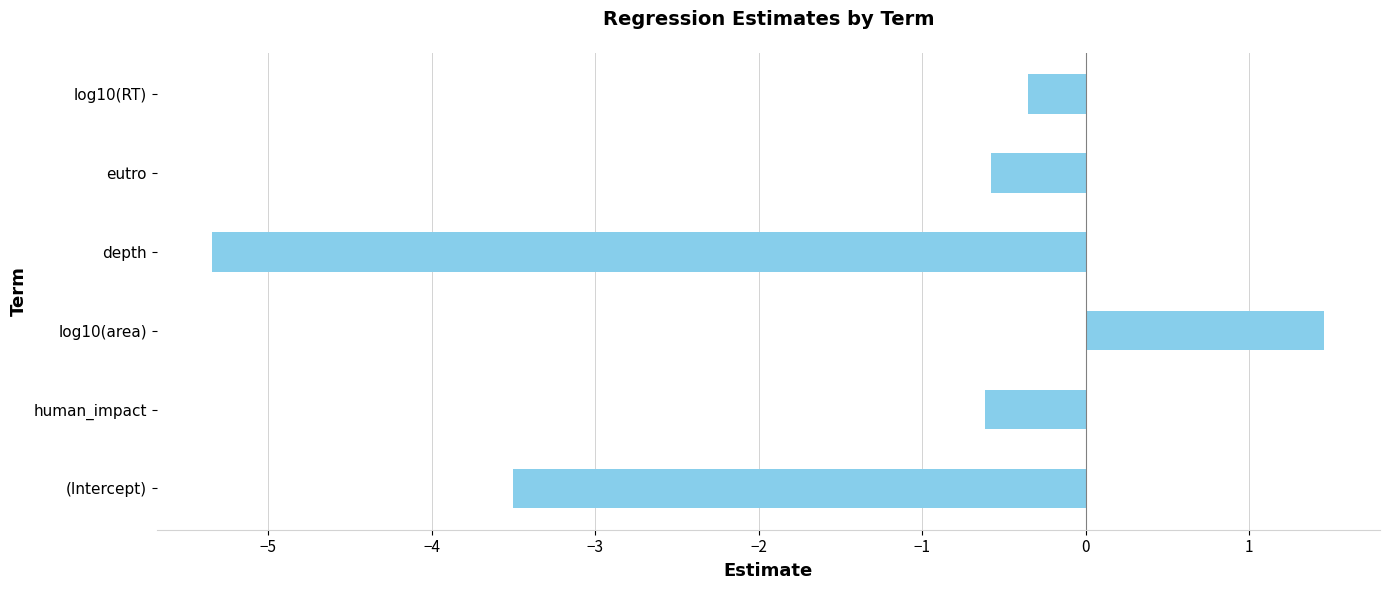

Is it true that the value at depth is -5.3?

True